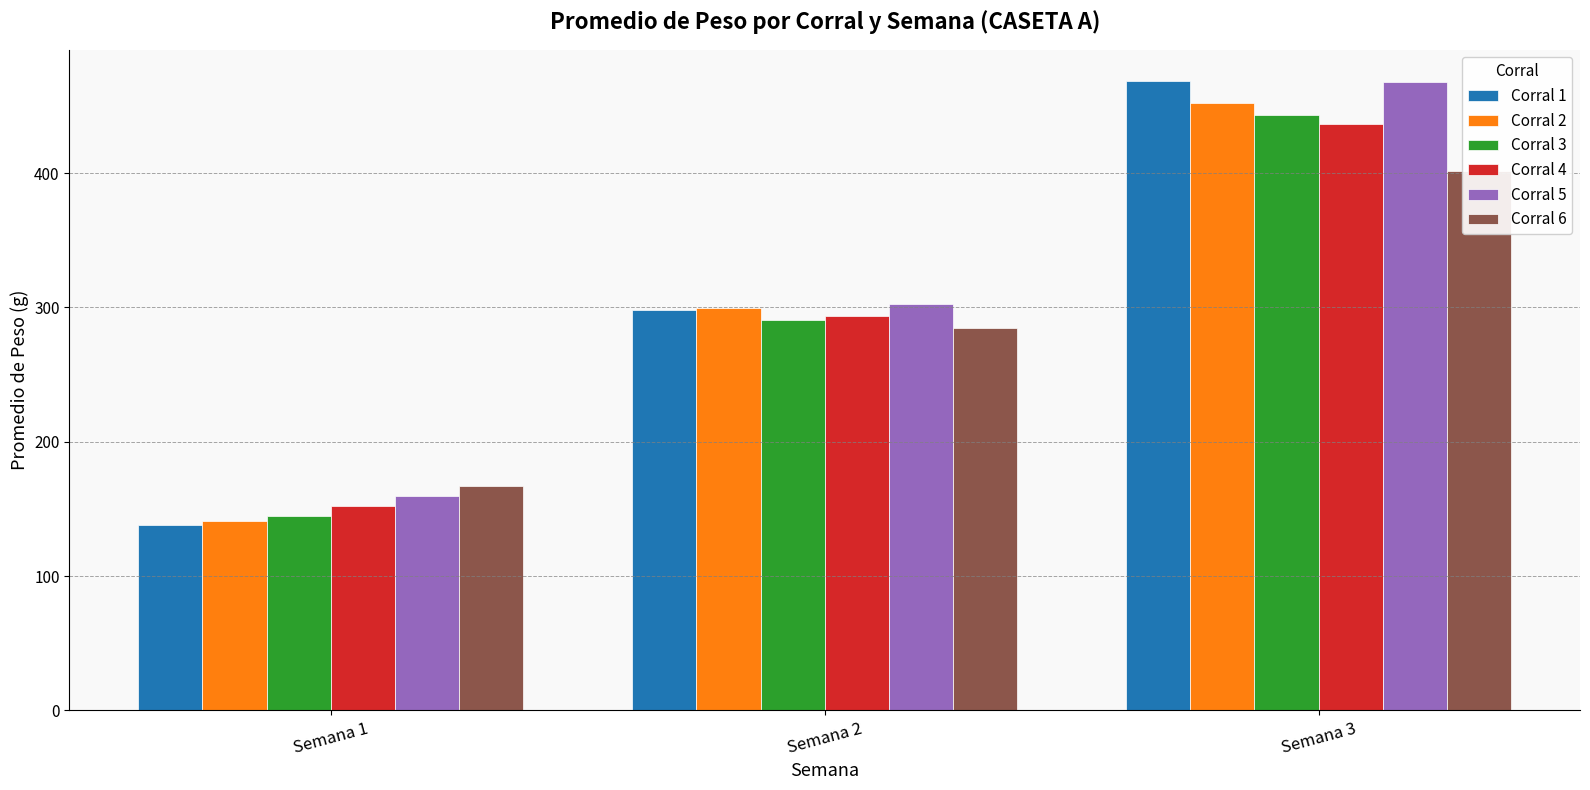

Where is Corral 5 nearest to the value 313?

Semana 2